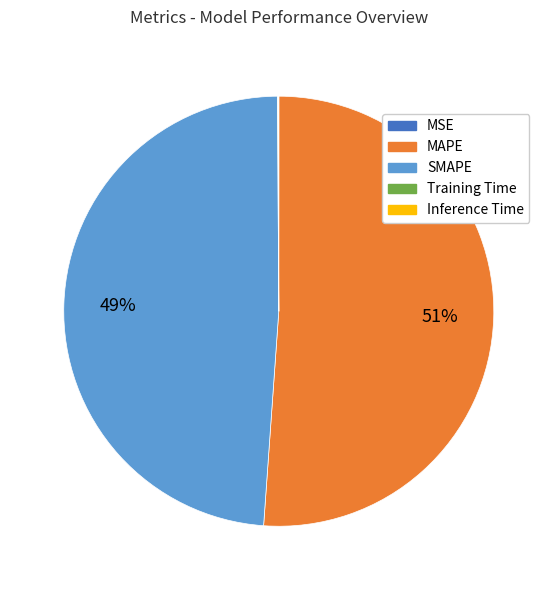

Is there a majority slice in this chart?

Yes